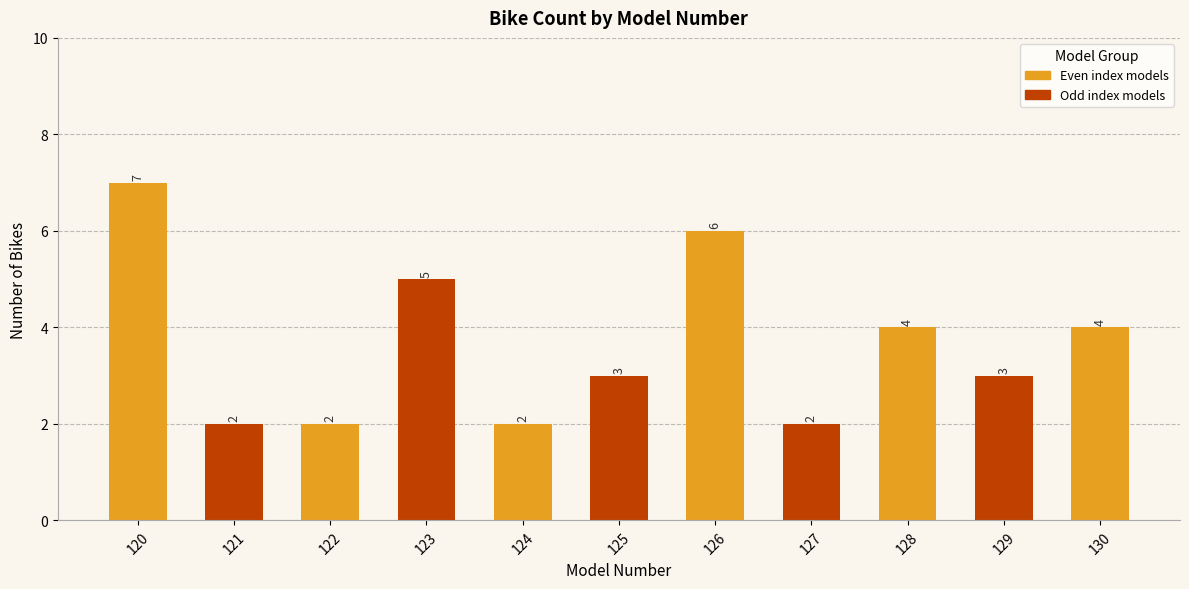

Where does the data first go above 3?

120